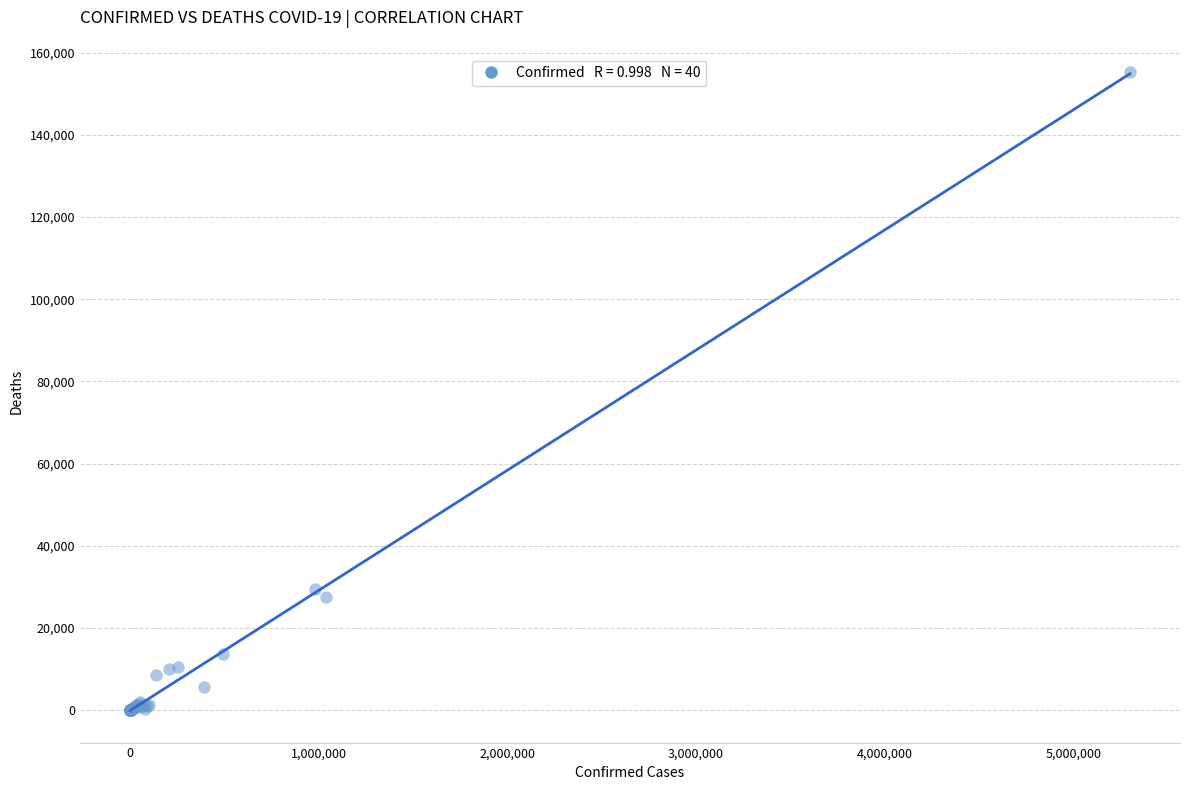

What Y value in the scatter plot is closest to 77701?

29464